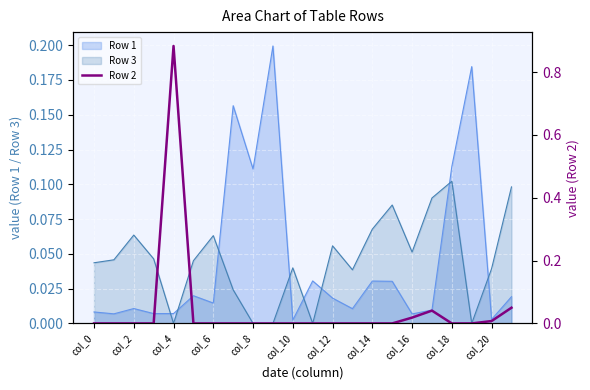

Which series ends up on top after the final intersection of Row 3 and Row 1?

Row 3